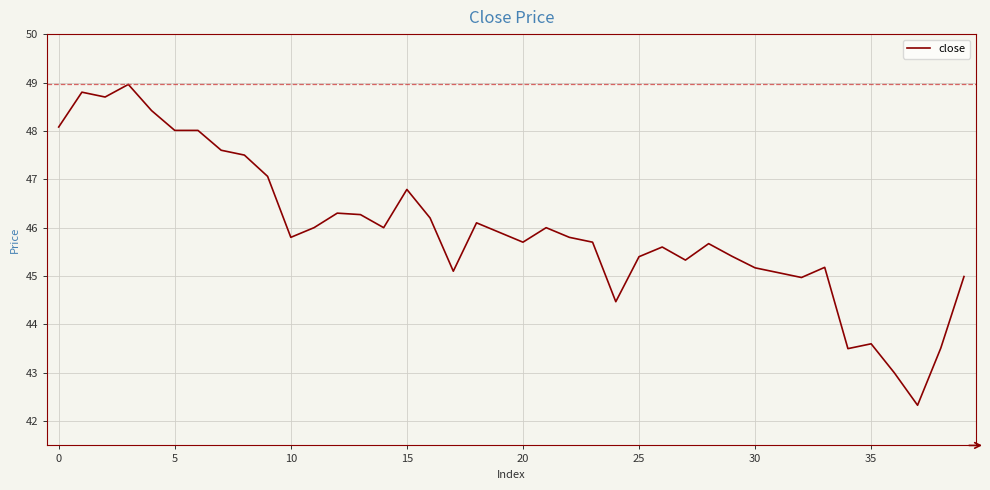

What is the smallest value displayed?

42.3